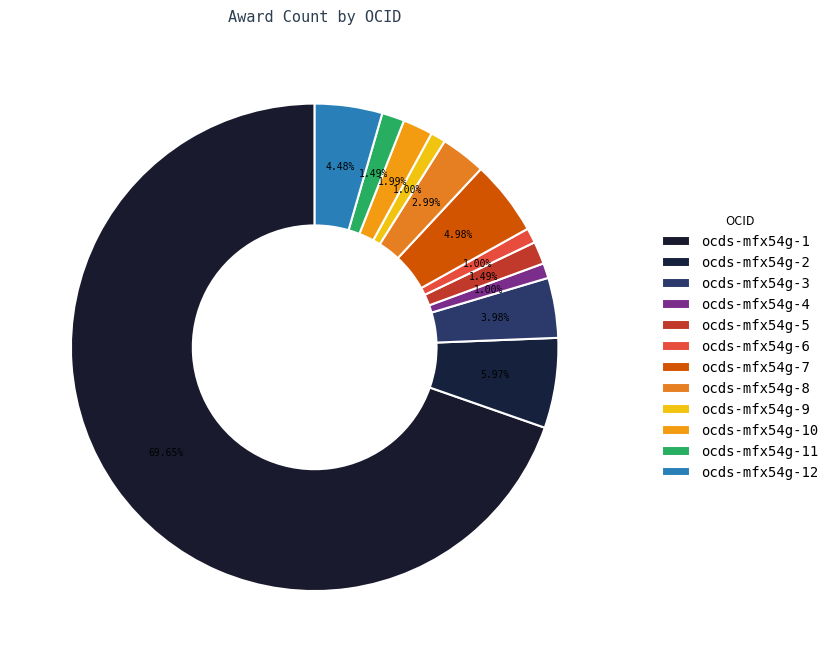

True or false: ocds-mfx54g-5 accounts for 11% of the total.

False